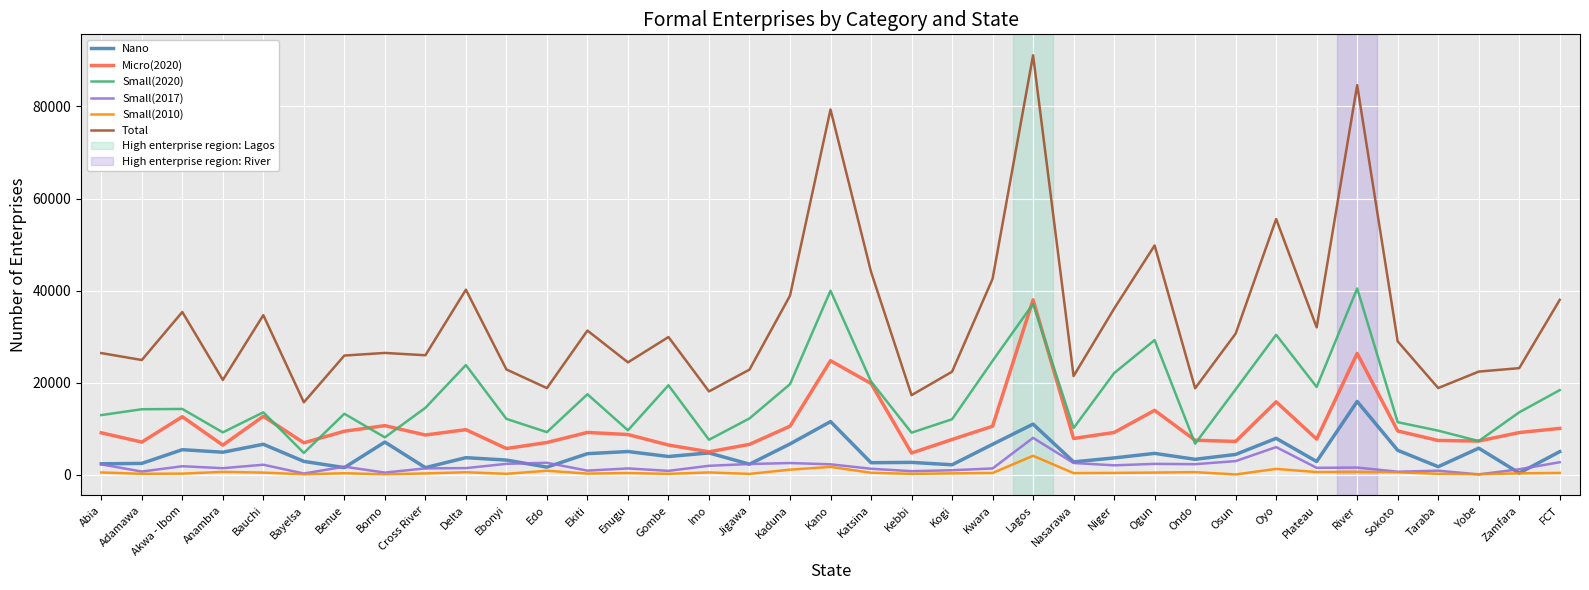

Which category has the highest value in the Small(2010) series?

Lagos